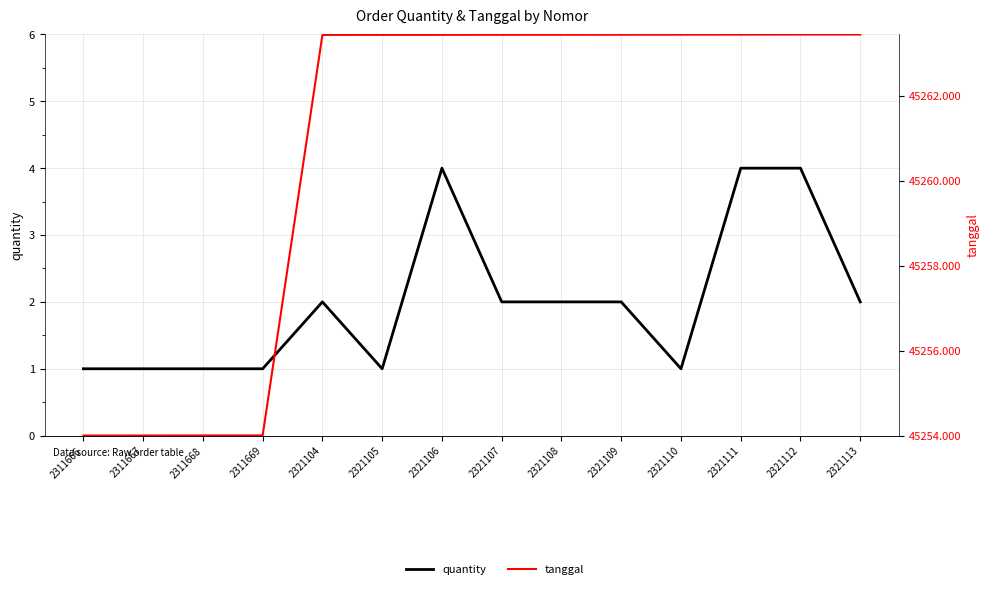

True or false: quantity and tanggal cross at least once.

False